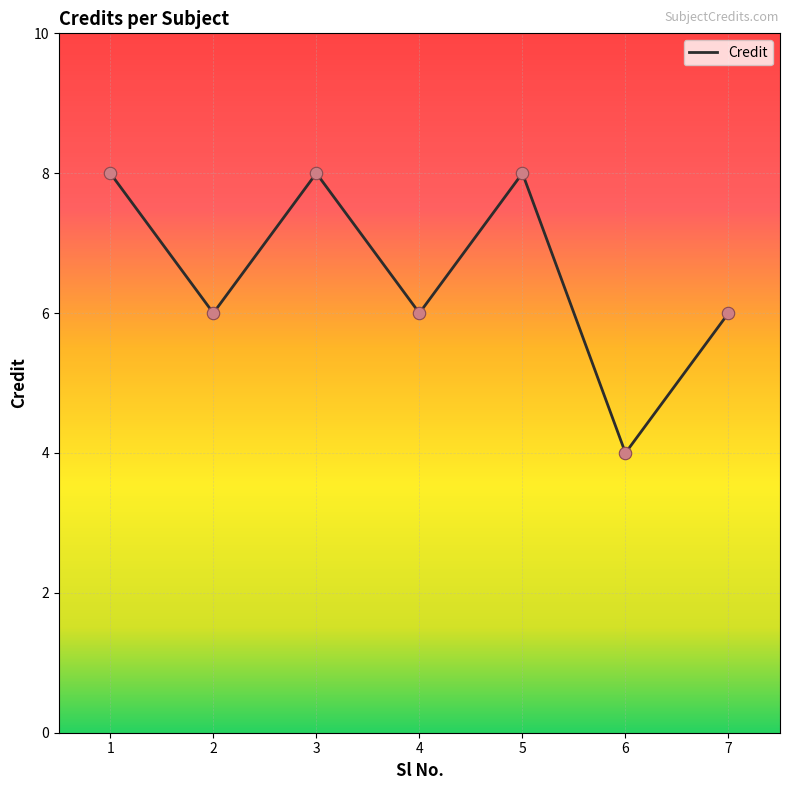

What is the ratio of the value at 3 to the value at 4?

1.3